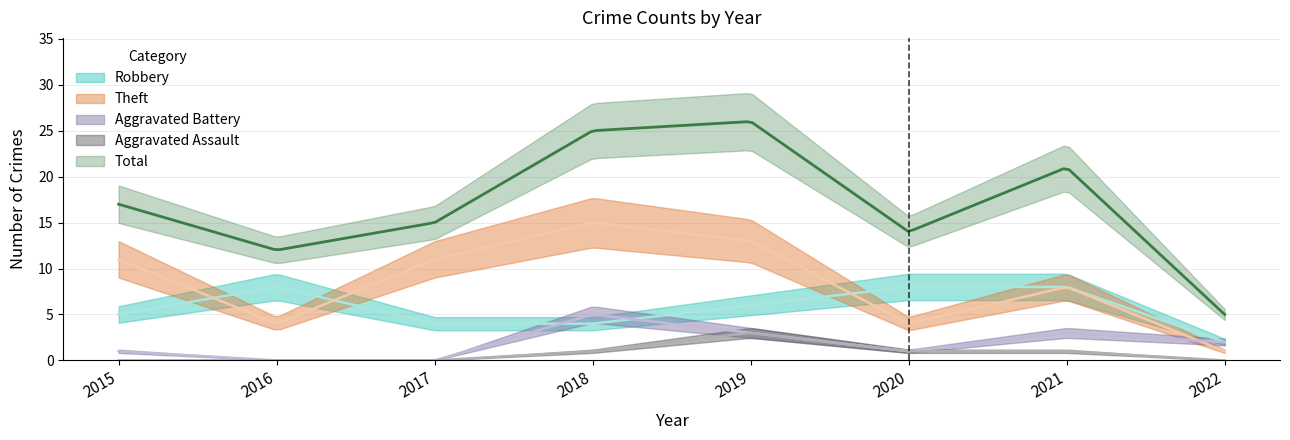

At how many categories does at least one series exceed 14?

5